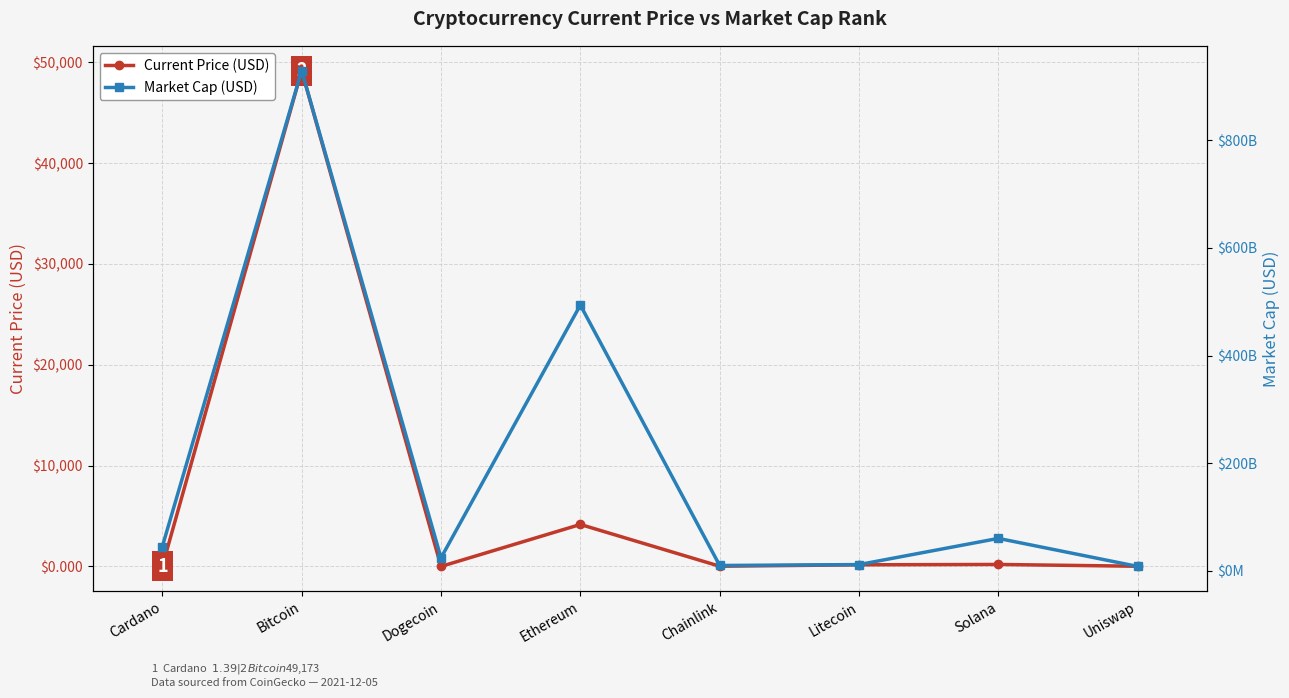

How many distinct data groups are displayed?

2